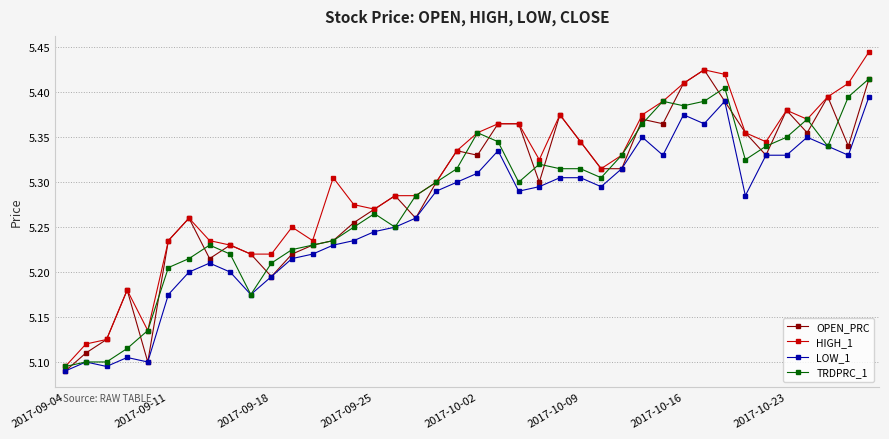

At how many categories does at least one series exceed 5?

40